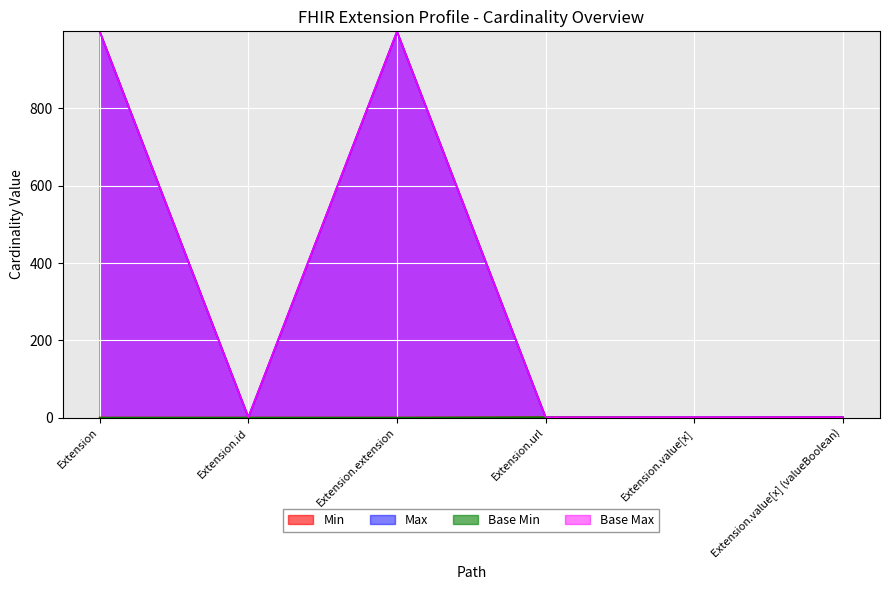

What is the label of the 4th point from the right?

Extension.extension